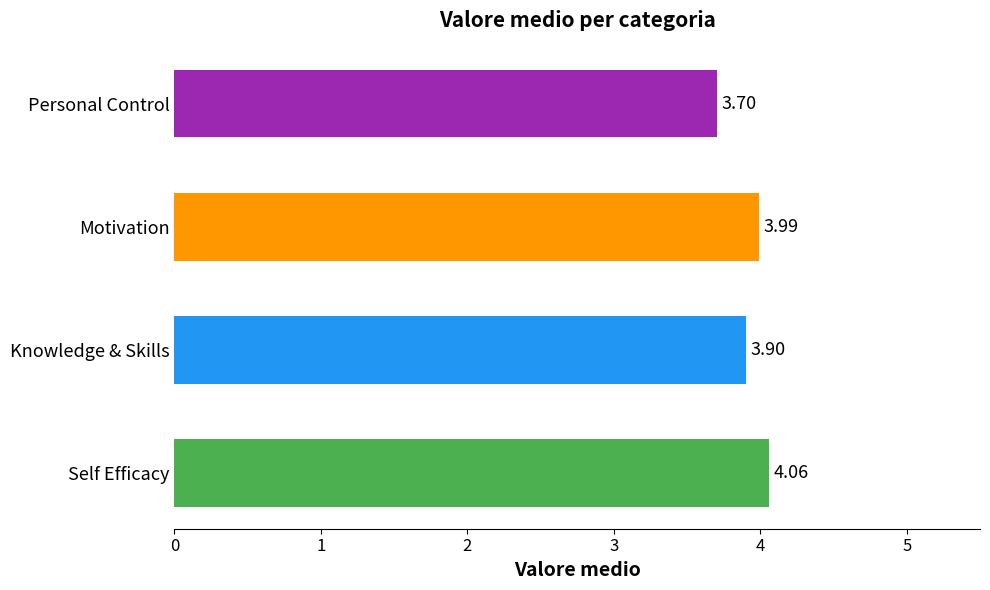

What is the difference between the maximum and minimum values?

0.4